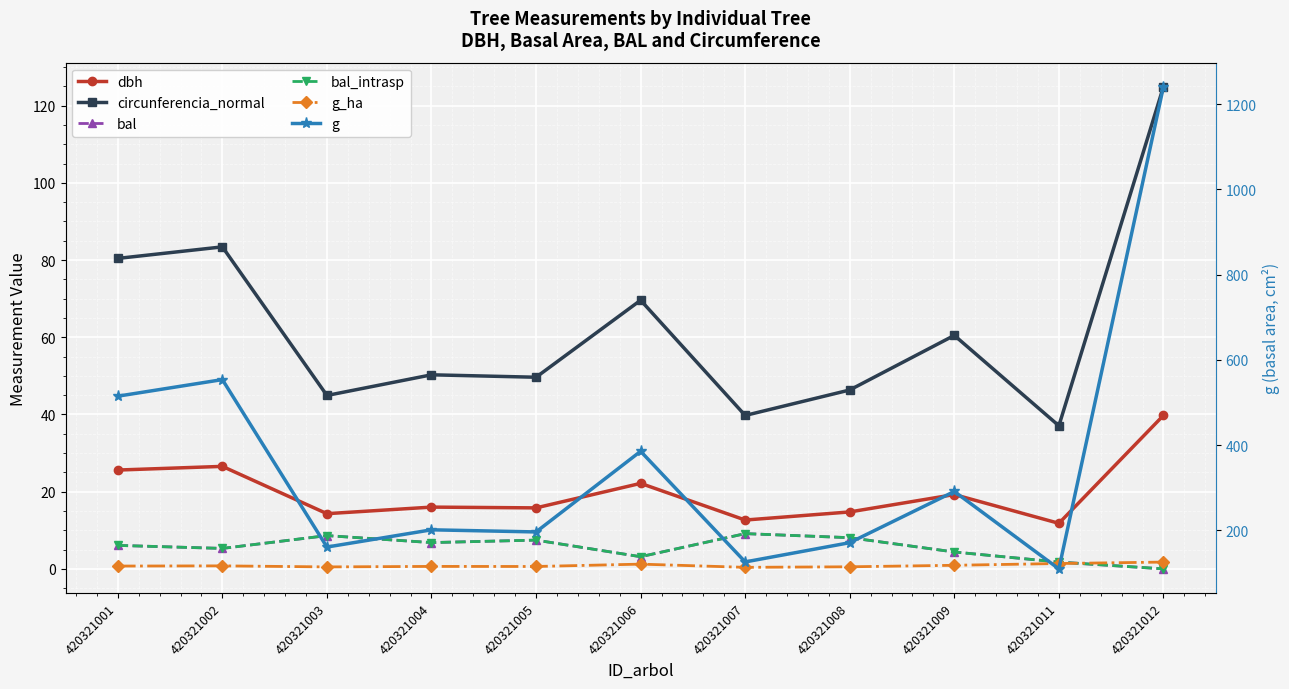

Rank the categories by circunferencia_normal value from lowest to highest.

420321011, 420321007, 420321003, 420321008, 420321005, 420321004, 420321009, 420321006, 420321001, 420321002, 420321012